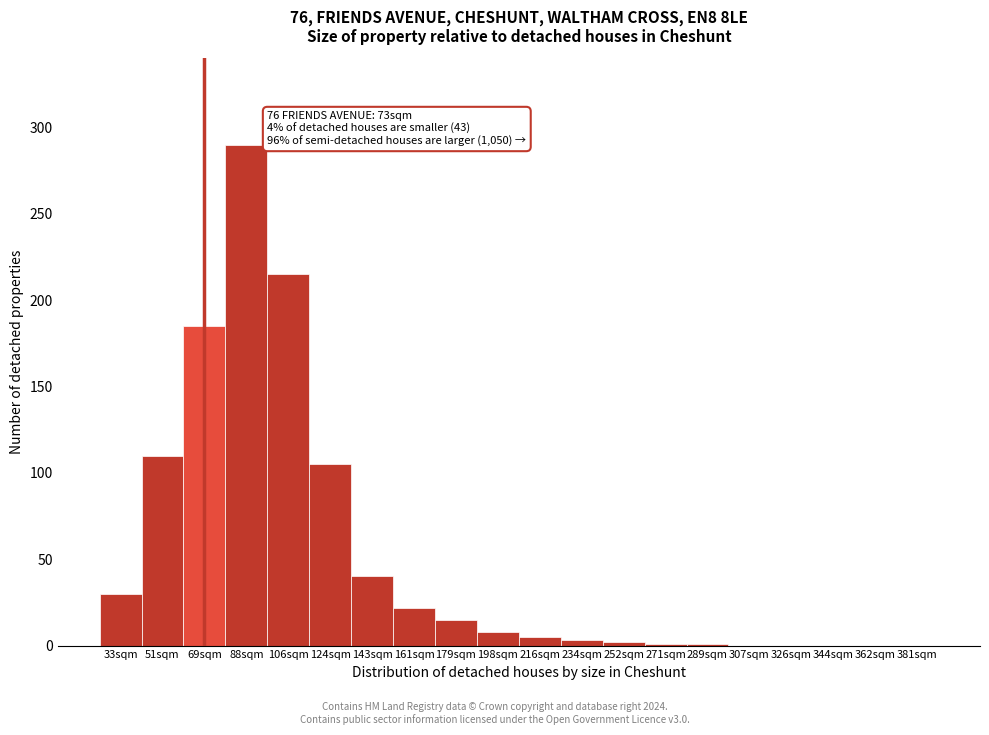

Where is the data nearest to the value 145?

51sqm